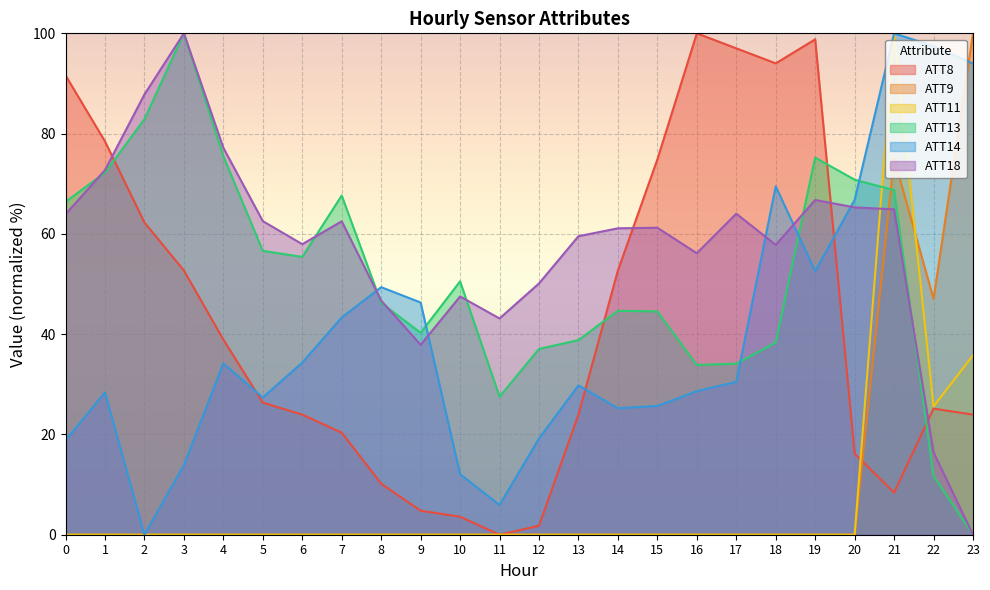

How many interior local valleys does the ATT18 series have?

5